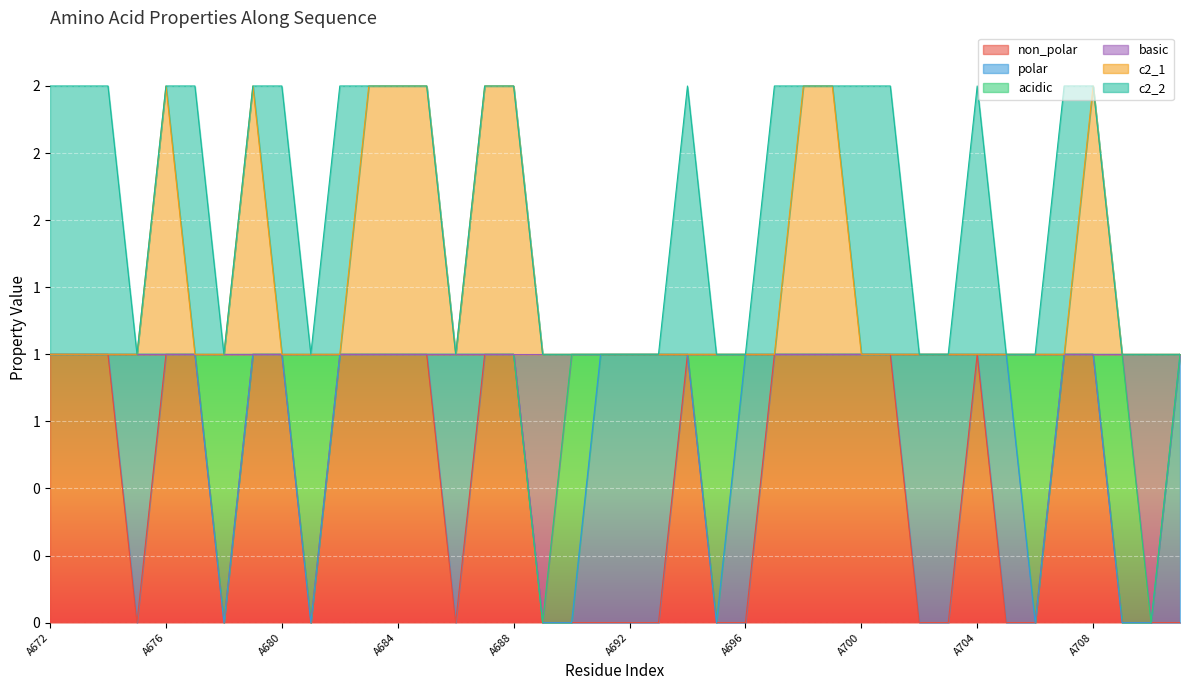

What is the difference between the second highest and minimum values in the basic series?

1